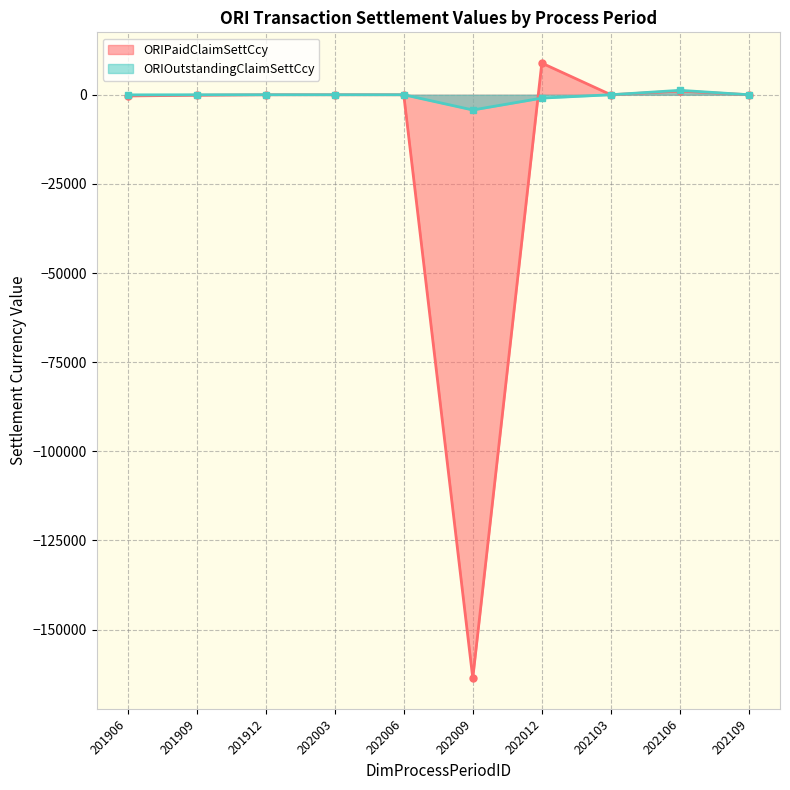

Which series has the largest range (max minus min)?

ORIPaidClaimSettCcy